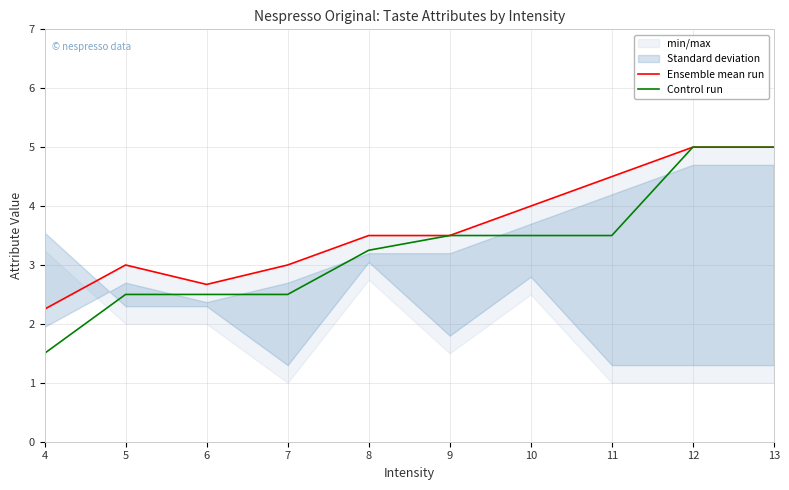

Which label corresponds to the smallest value in the chart?

4